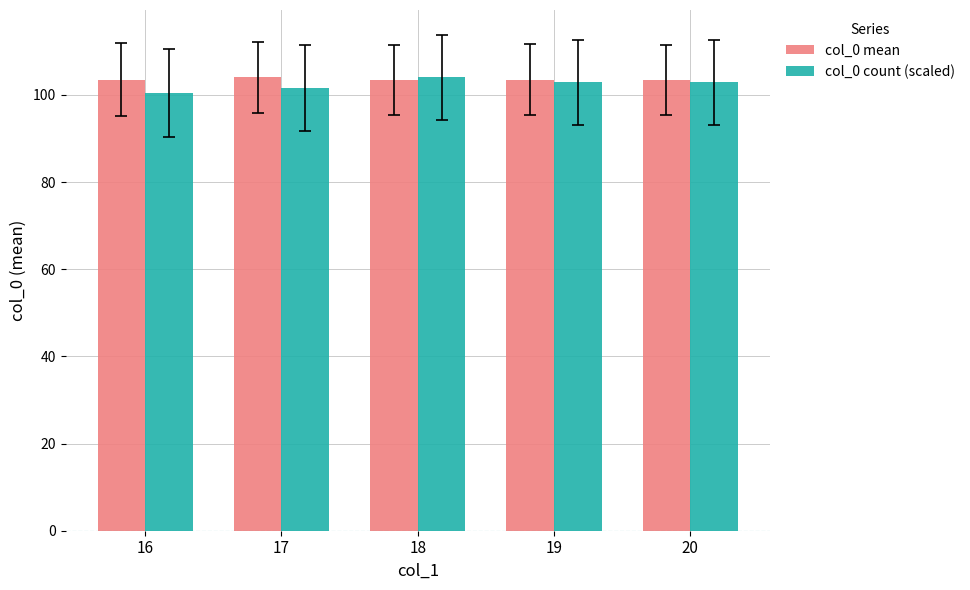

What is the sum of the col_0 mean values at 17 and 20?

207.5